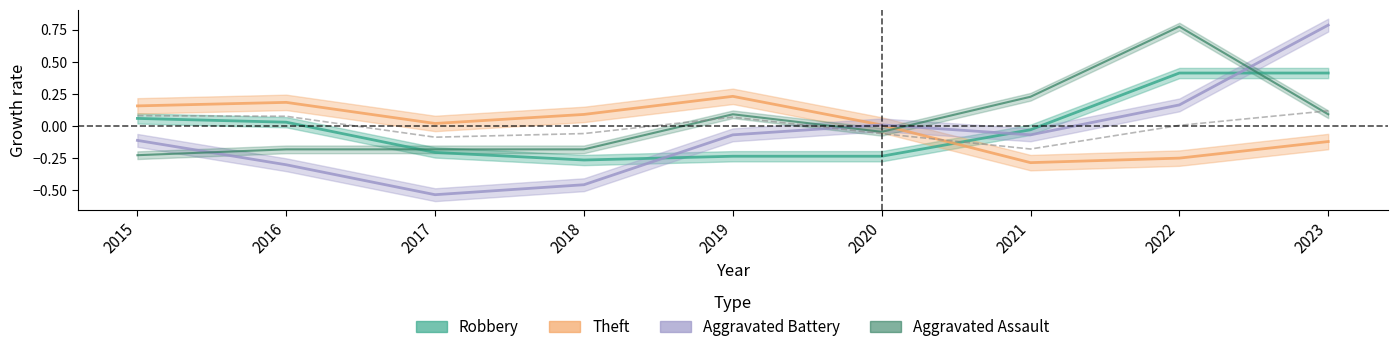

What is the change in value from 2016 to 2021?

-0.3